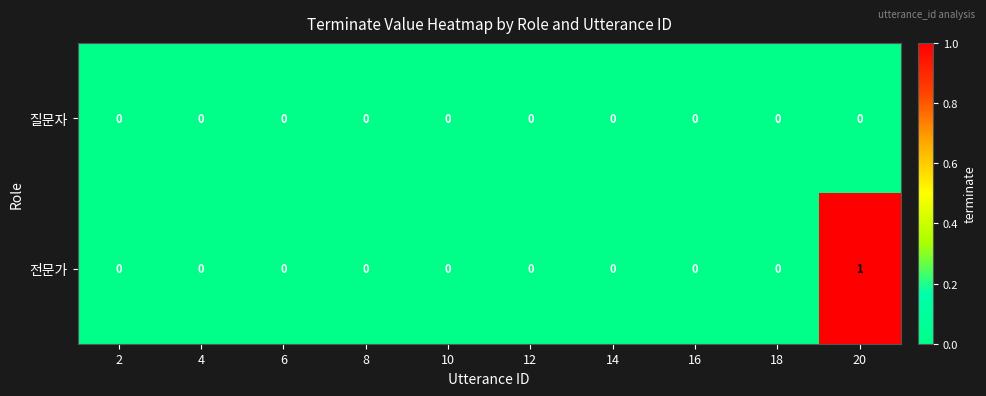

At which category is the sum across all series the highest?

20